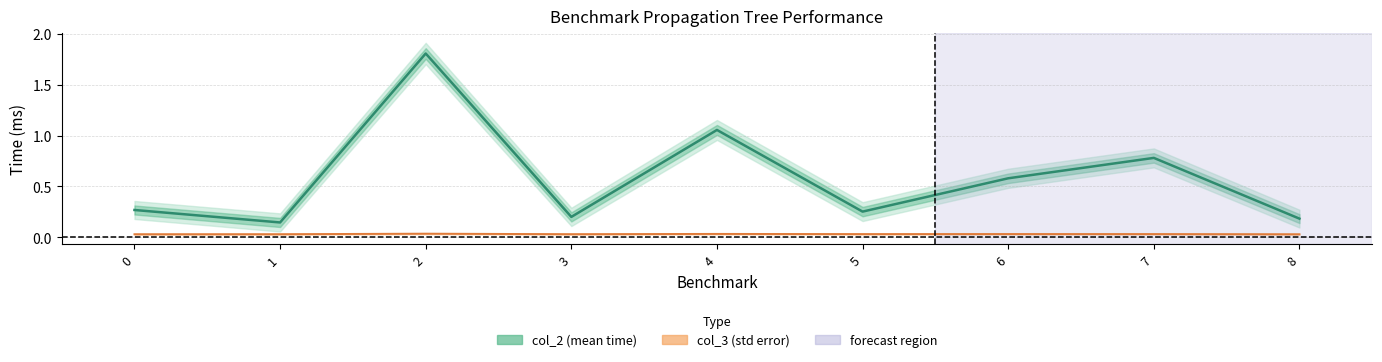

The col_3 series shows 0.0 at 3. True or false?

True